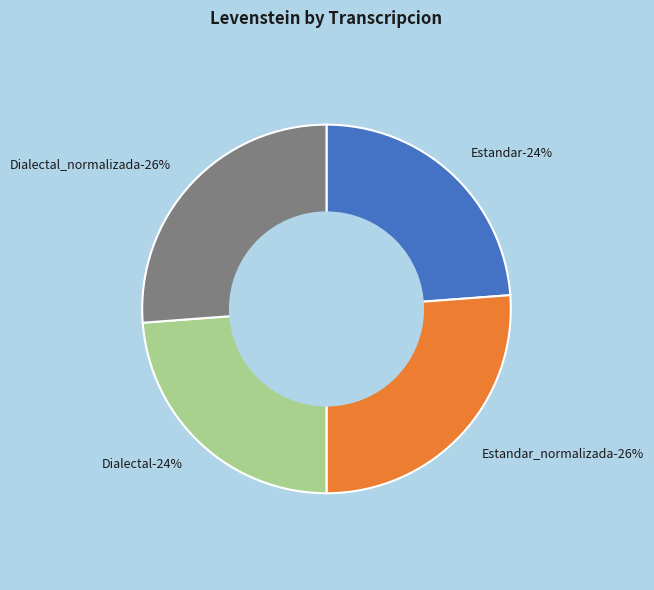

Is it true that Estandar_normalizada is 26% of the pie?

True